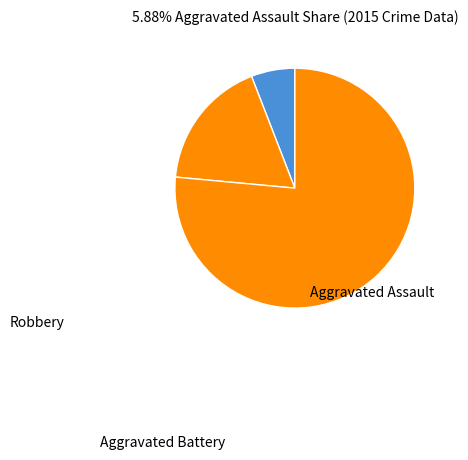

Which has a higher value, Aggravated Battery or Aggravated Assault?

Aggravated Battery